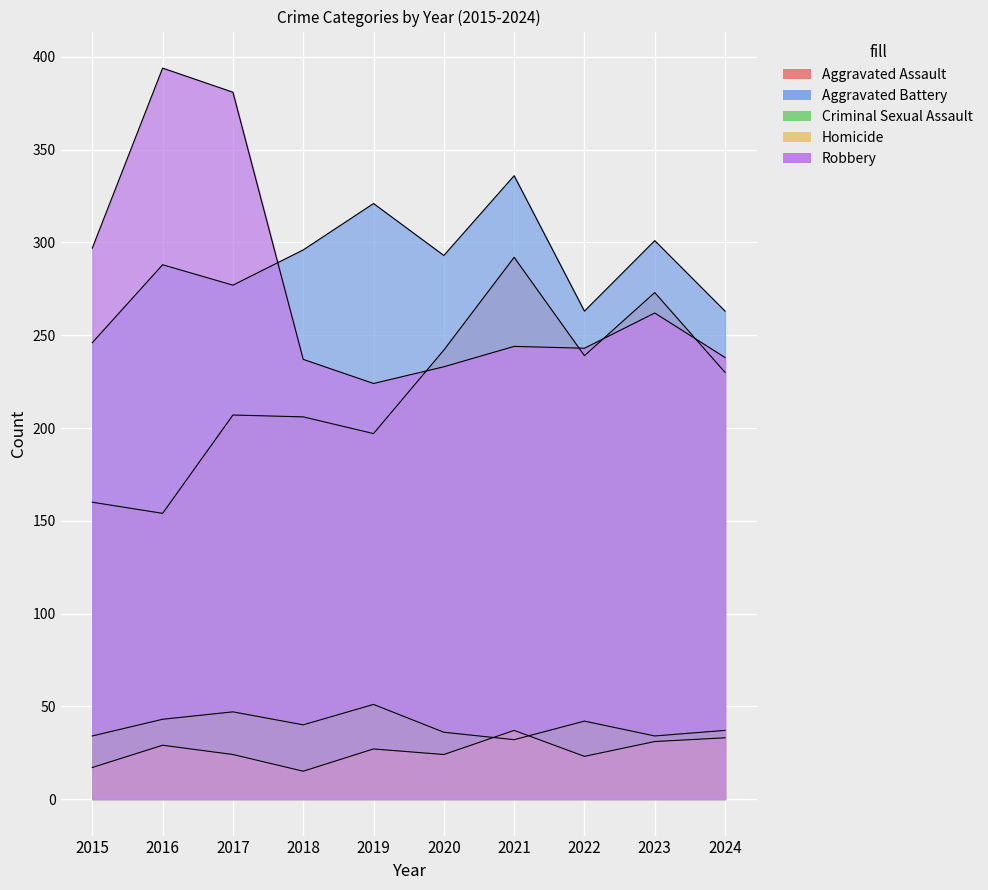

What is the sum of the Aggravated Assault values at 2020 and 2015?

402